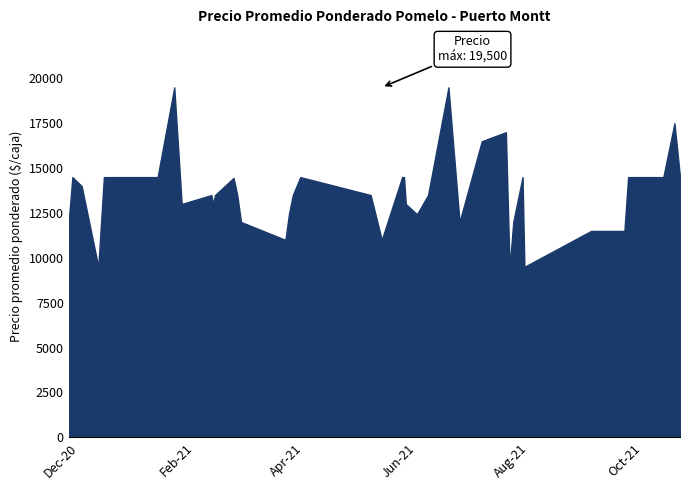

Rank the categories by value from highest to lowest.

2021-01-21, 2021-06-18, 2021-10-18, 2021-07-19, 2021-07-06, 2020-11-27, 2020-12-14, 2021-01-12, 2021-03-30, 2021-05-24, 2021-05-25, 2021-07-28, 2021-09-23, 2021-10-12, 2021-10-21, 2021-02-22, 2020-12-02, 2021-02-10, 2021-02-12, 2021-02-24, 2021-03-26, 2021-05-07, 2021-06-07, 2021-01-25, 2021-02-11, 2021-05-26, 2021-10-21, 2021-03-24, 2021-06-01, 2020-11-25, 2021-02-26, 2021-06-24, 2021-07-23, 2021-09-03, 2021-09-21, 2021-03-22, 2021-05-13, 2020-12-11, 2021-07-29, 2021-07-21